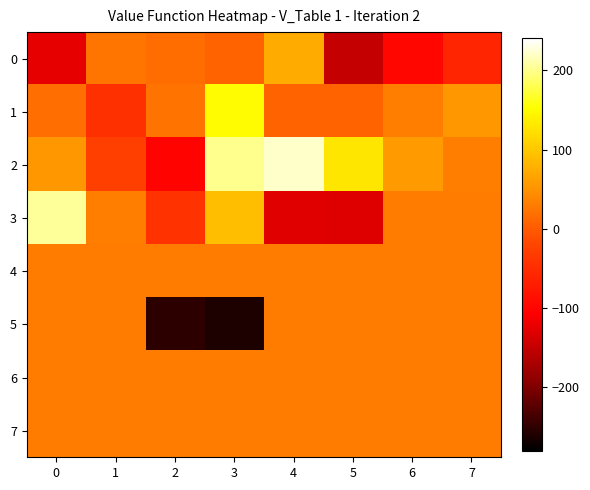

Which series changed the most between 1 and 4?

2